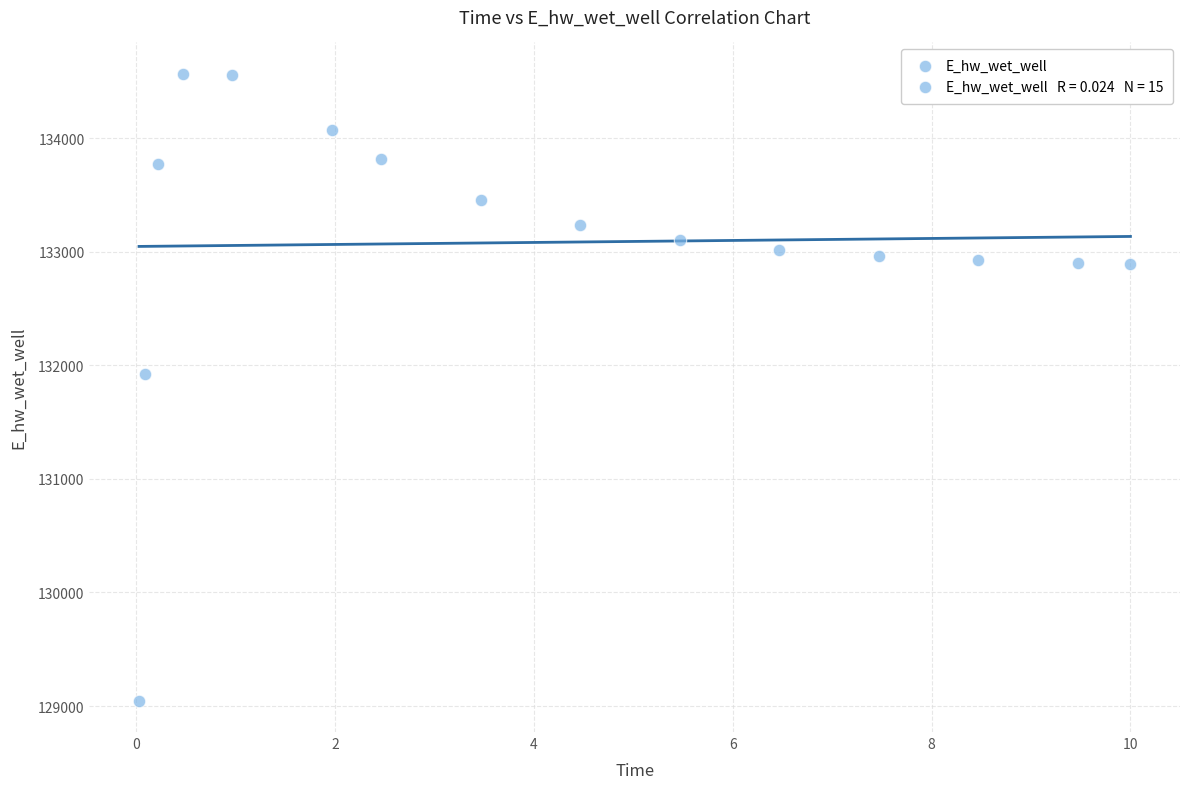

What Y value in the scatter plot is closest to 131806?

131926.3